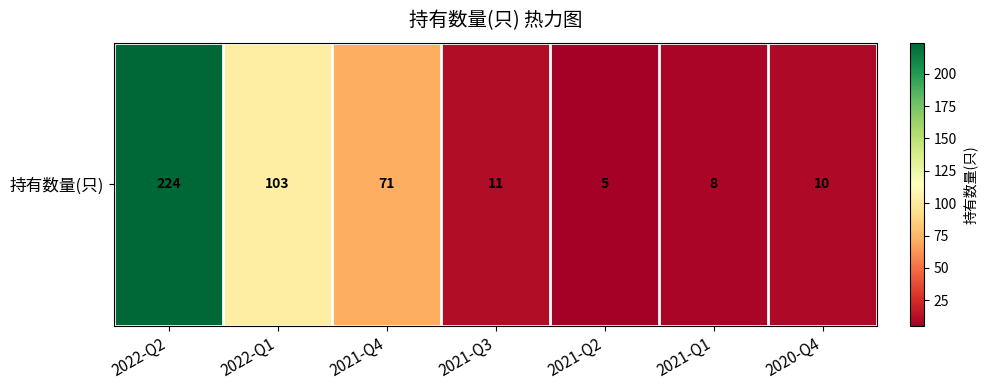

Reading left to right, what are all the values shown in this chart?

2022-Q2=224	2022-Q1=103	2021-Q4=71	2021-Q3=11	2021-Q2=5	2021-Q1=8	2020-Q4=10